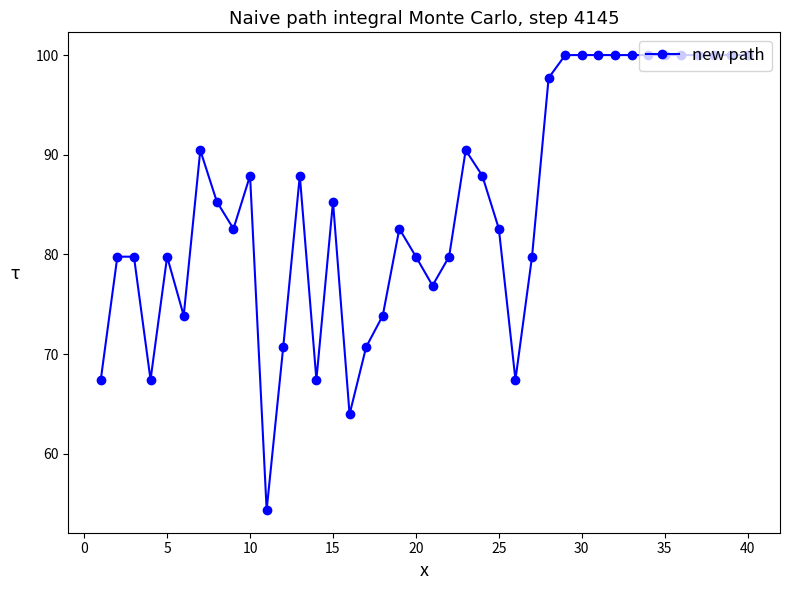

How many lines are shown in the chart?

1